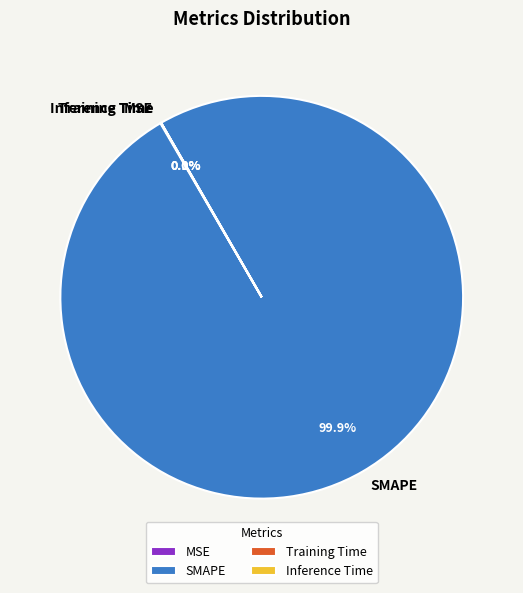

Which slice is the largest?

SMAPE